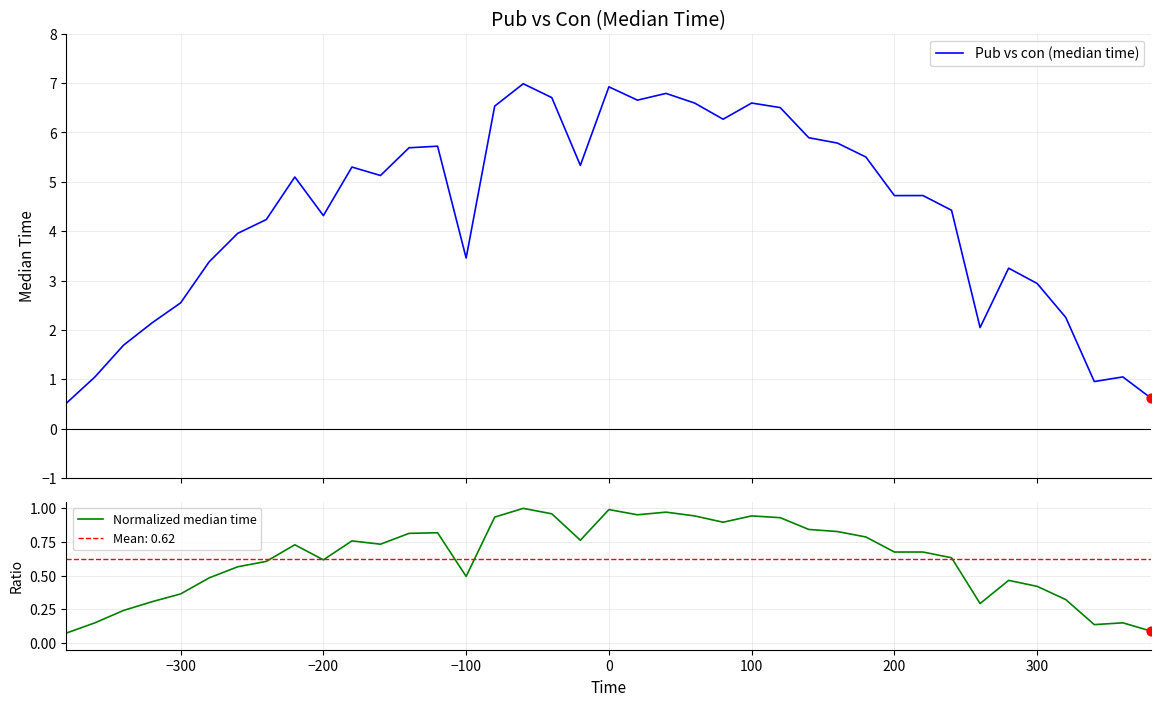

Is the value of Normalized median time at 37 greater than the value of Pub vs con (median time) at 9?

No